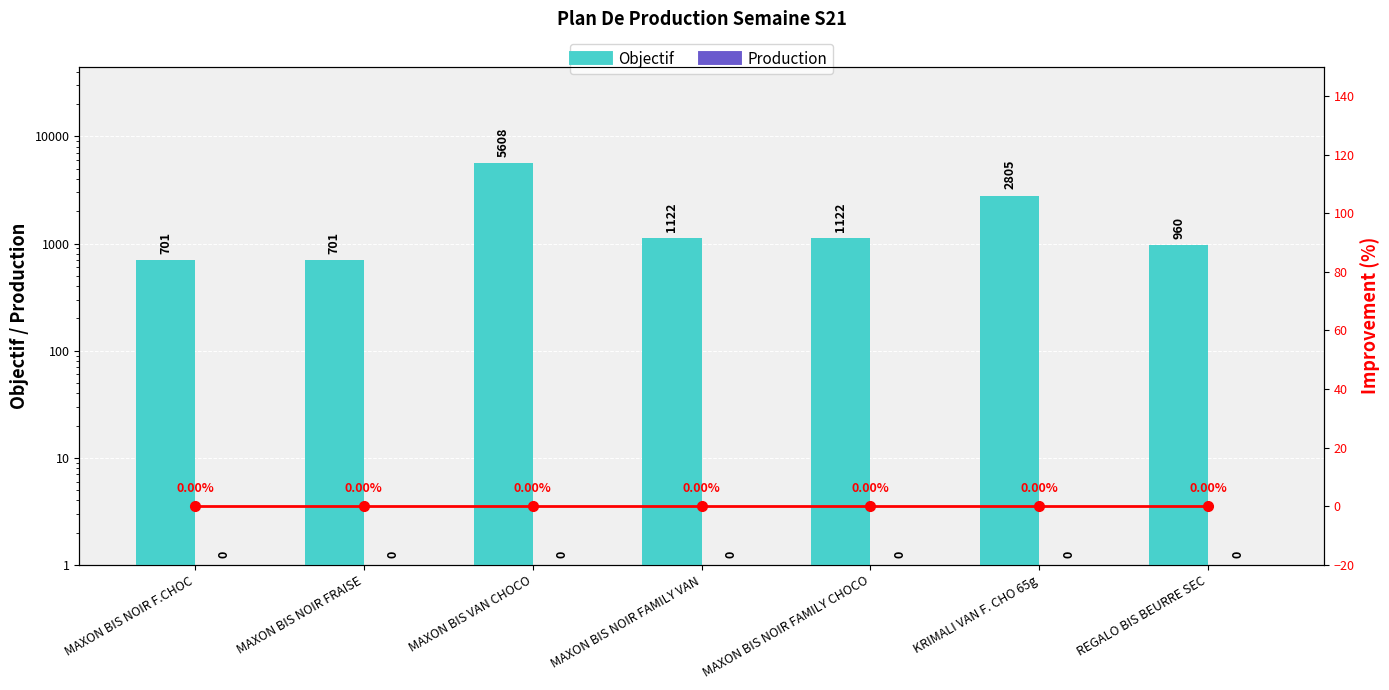

How many data points does each series have?

7